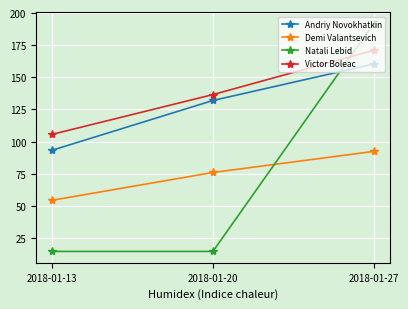

What is the spread (max minus min) of values at 2018-01-13?

91.1